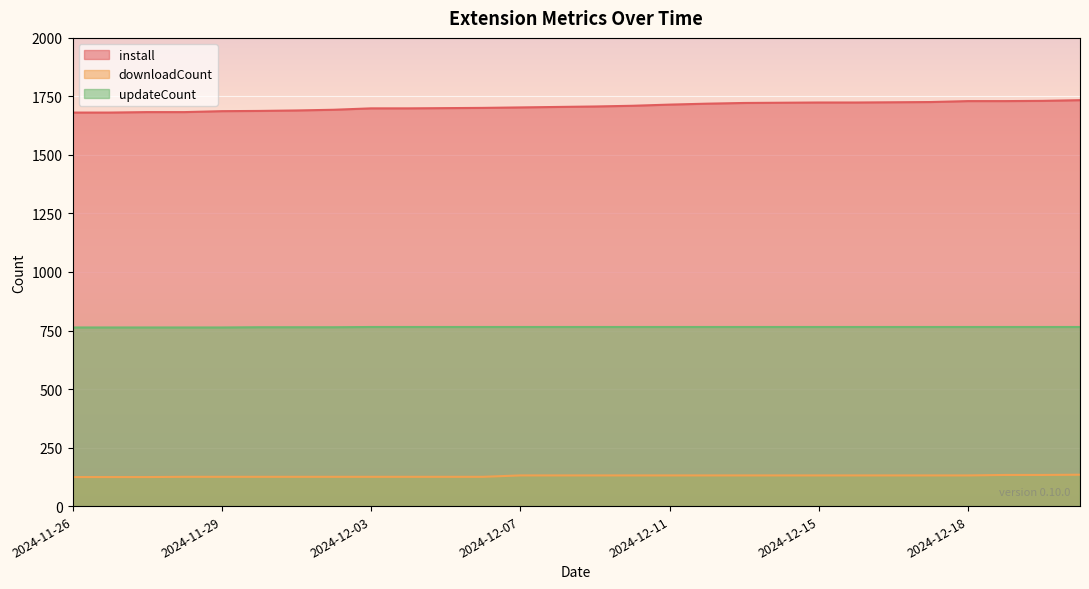

At which label does install reach its peak?

2024-12-21